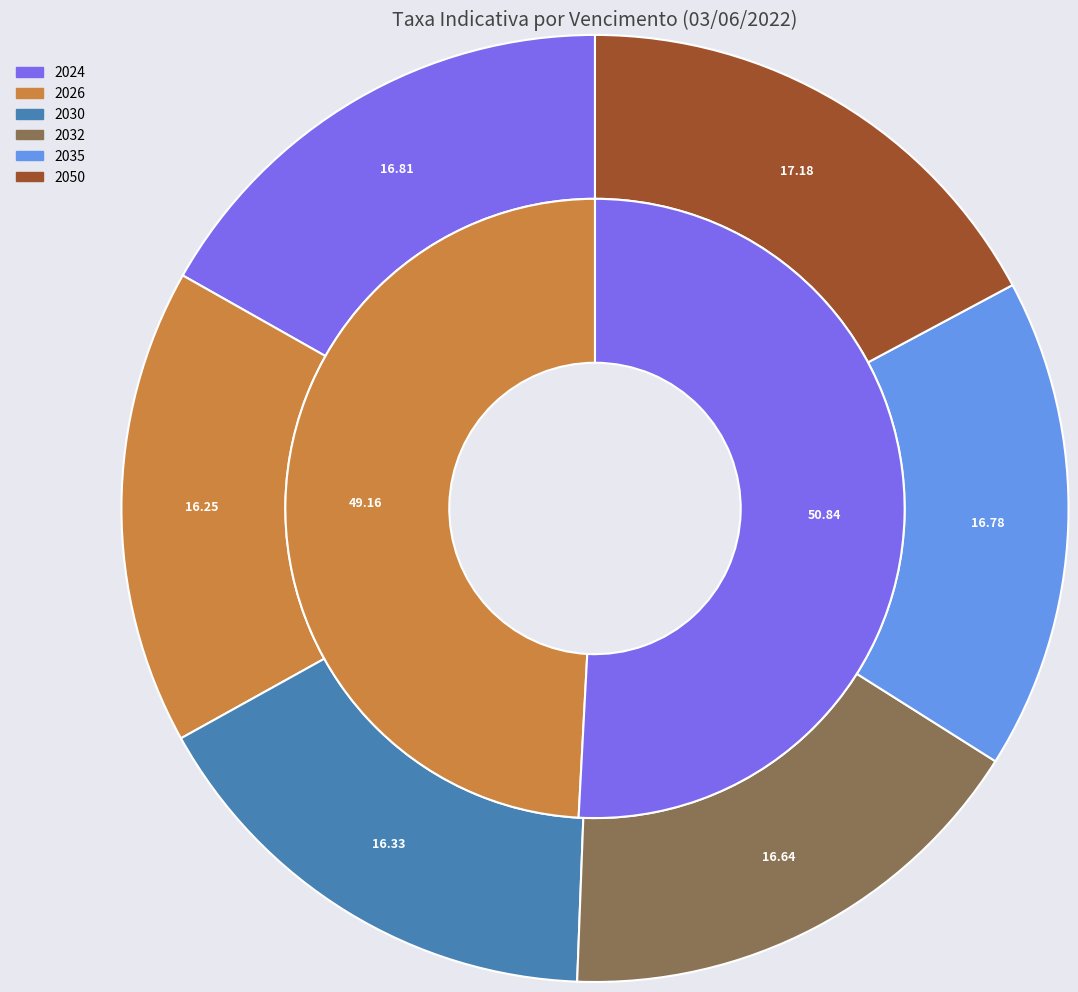

Does 2050 represent more than half of the total?

No